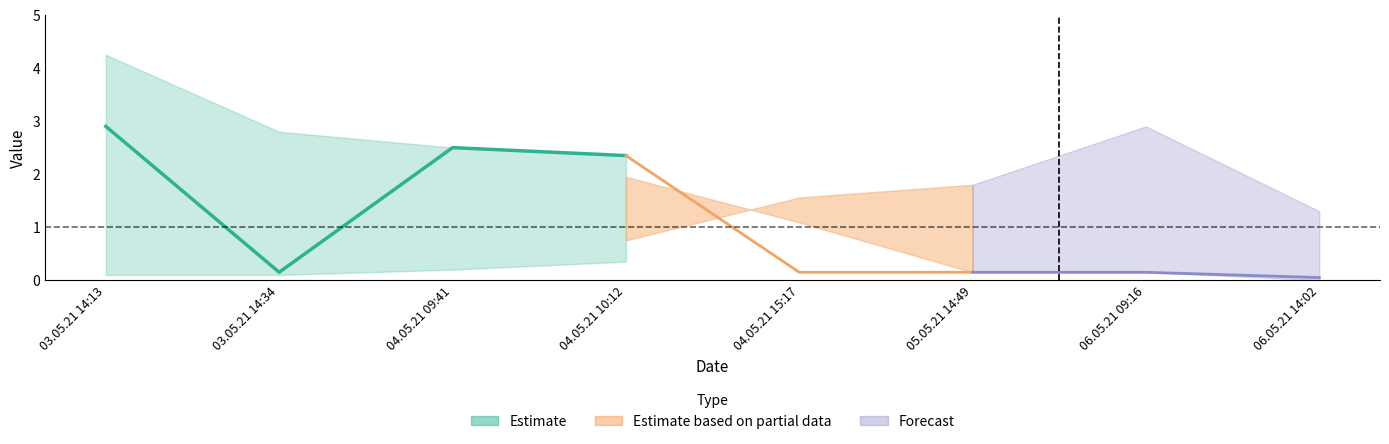

What is the label of the 6th point from the left?

05.05.21 14:49